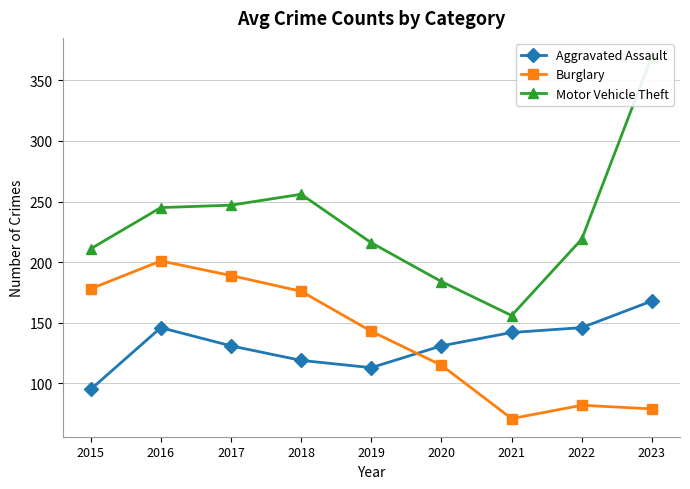

In Aggravated Assault, how many points are lower than both neighbors (excluding endpoints)?

1